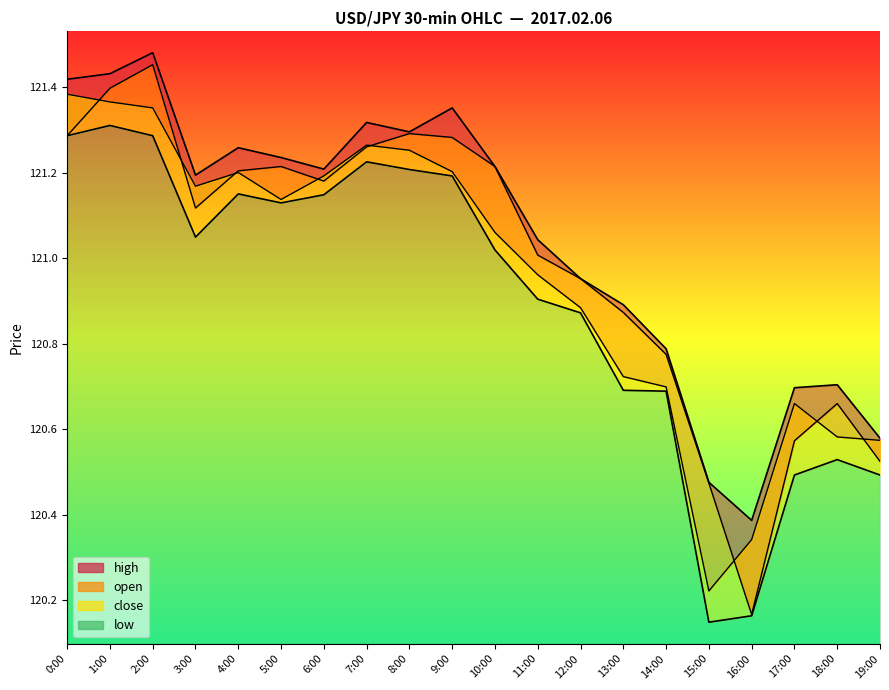

What is the greatest value displayed?

121.5